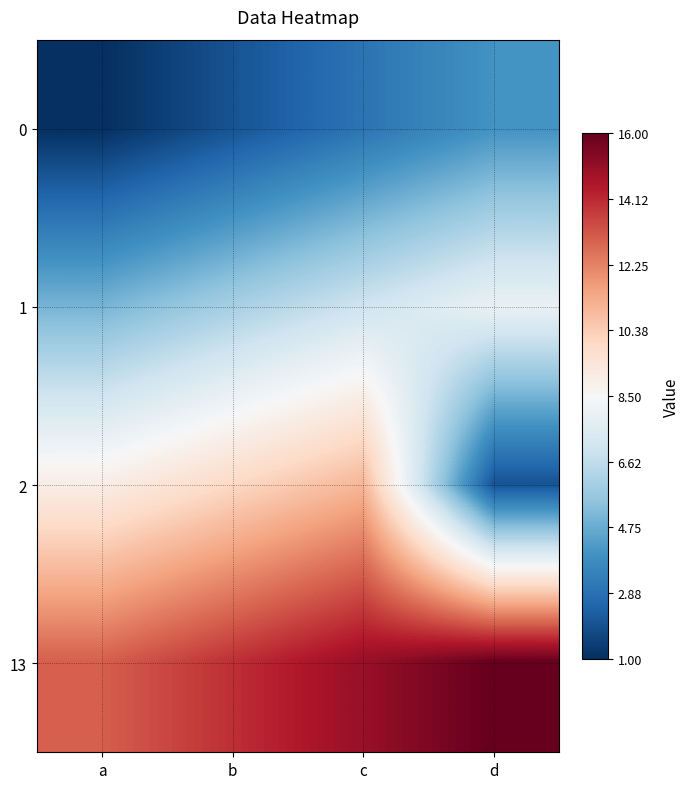

Count the number of data series in this chart.

4